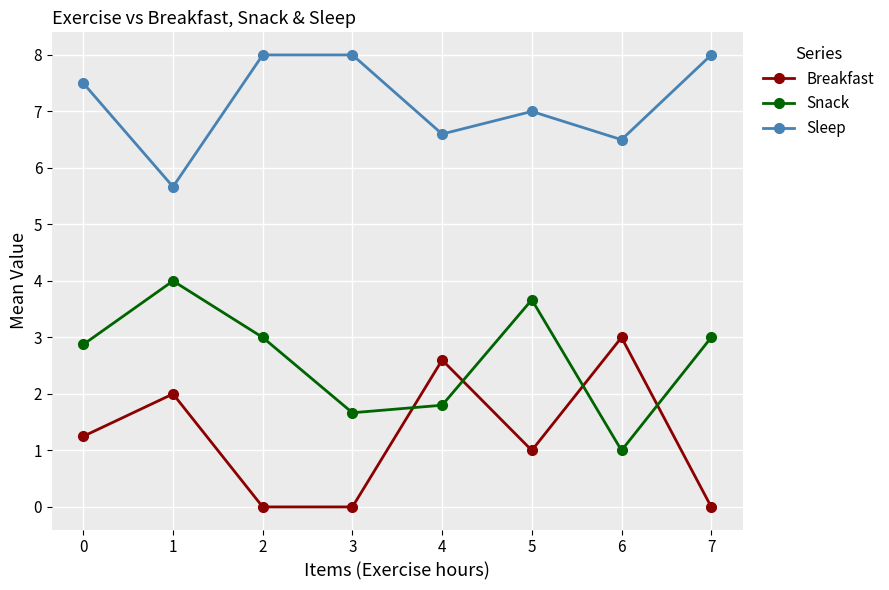

How many data points in Snack are less than 3?

4